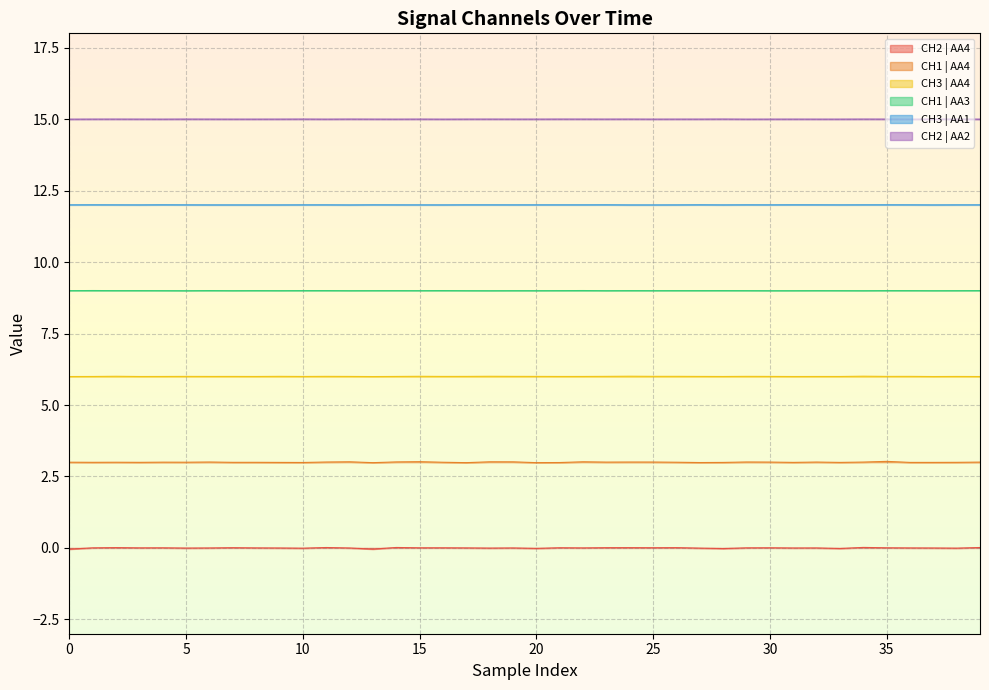

Does the chart display data point markers on the line(s)?

No